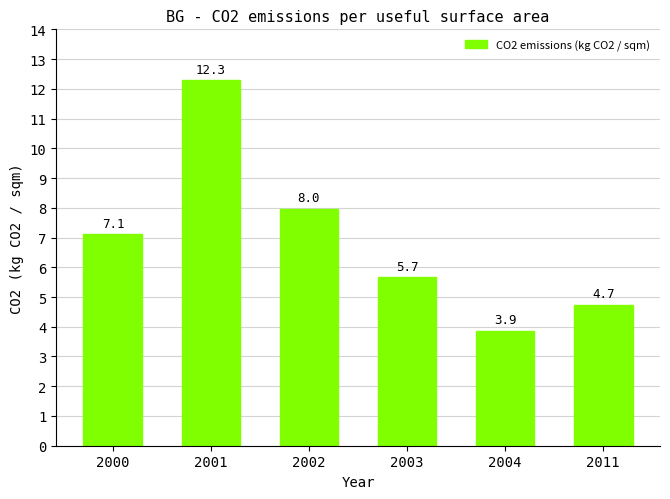

What is the difference between the maximum and minimum values?

8.4